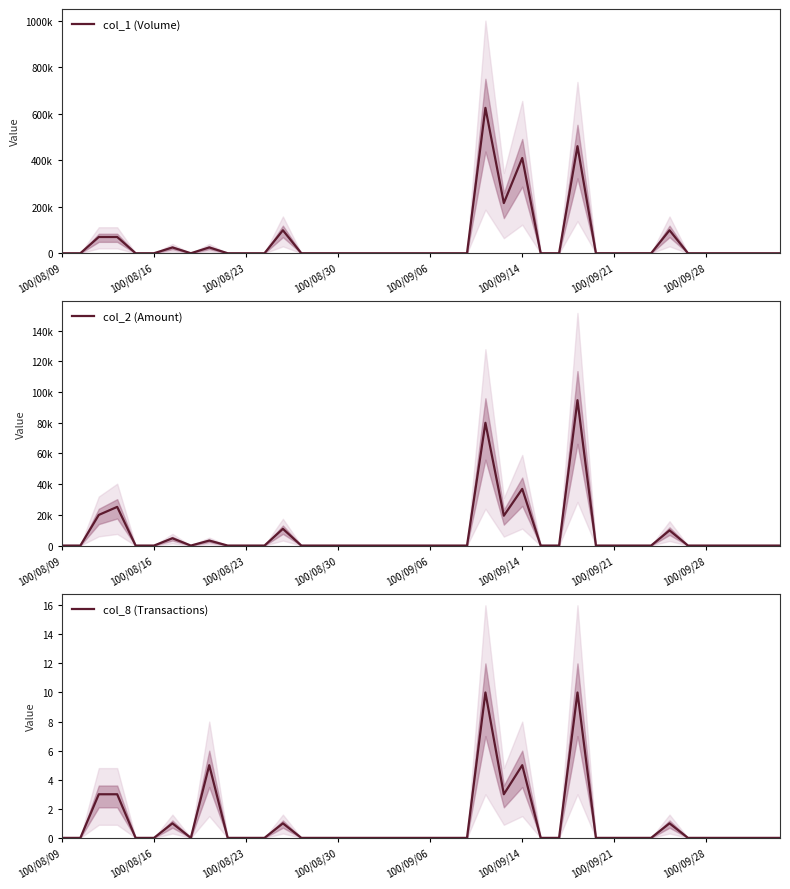

How many series are shown in this chart?

3